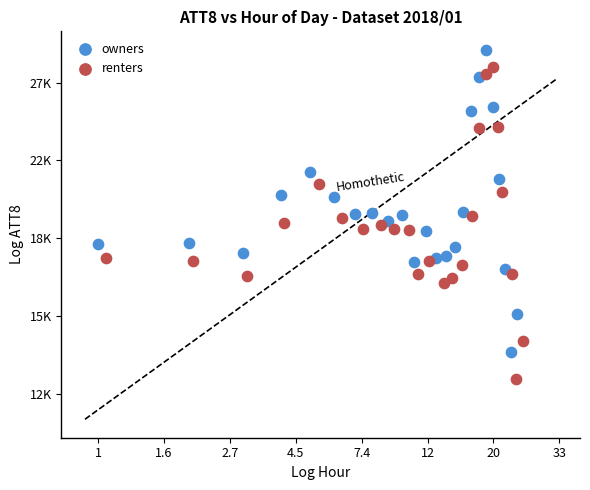

What are all the series names shown in the legend?

owners, renters